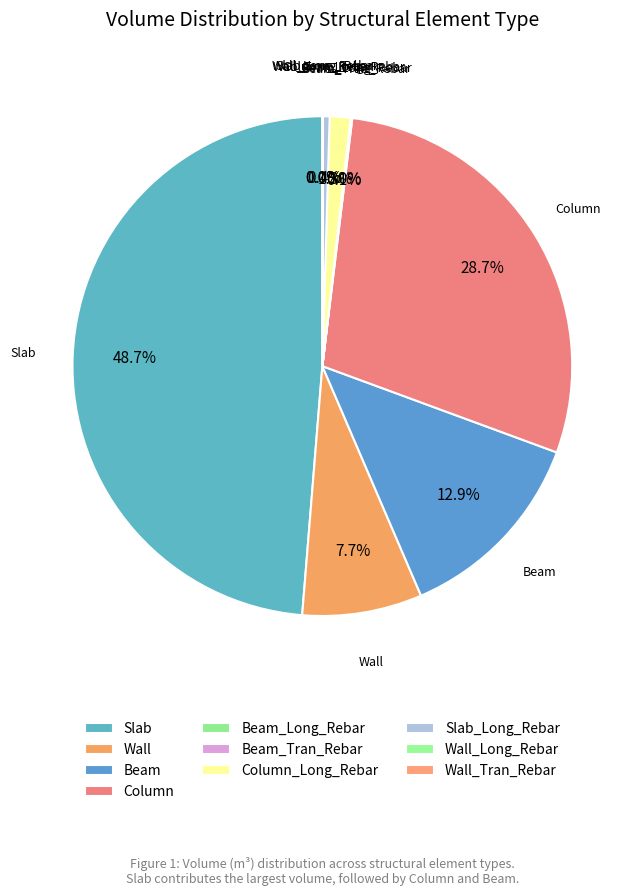

Is Column_Long_Rebar the majority of the pie?

No